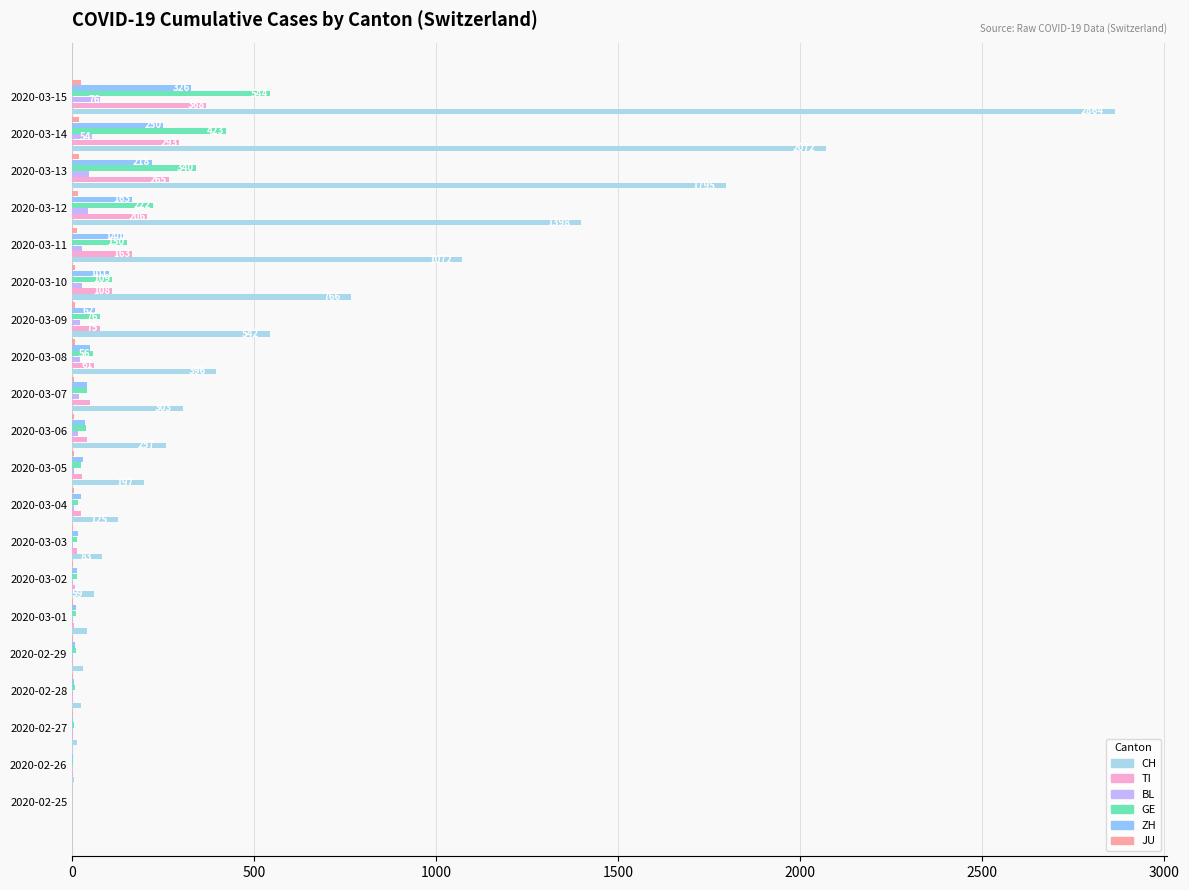

What is the difference between the maximum and minimum values in the BL series?

76